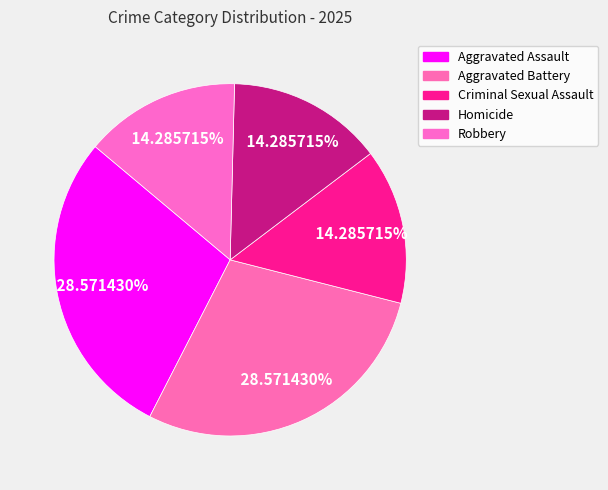

How many slices are in this pie chart?

5